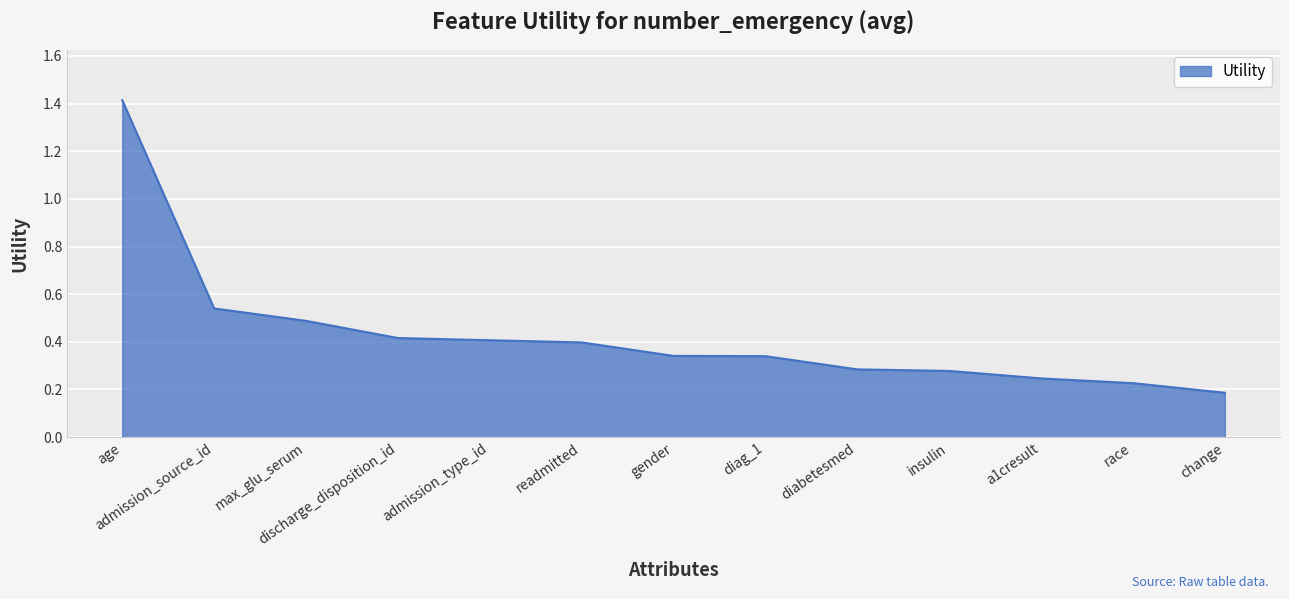

Does the chart display data point markers on the line(s)?

No